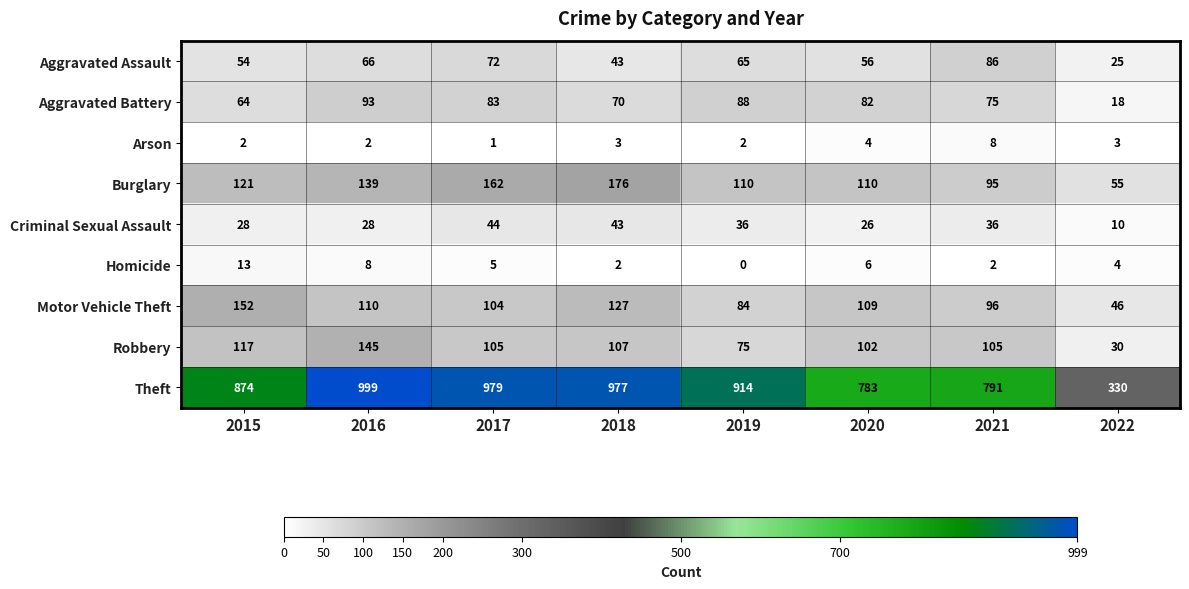

Is it true that Arson equals 2 at 2015?

True